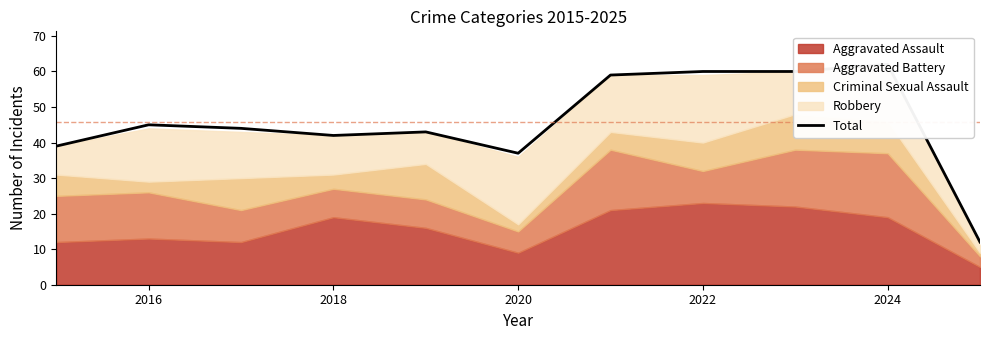

What is the value of the 6th point from the left?

37